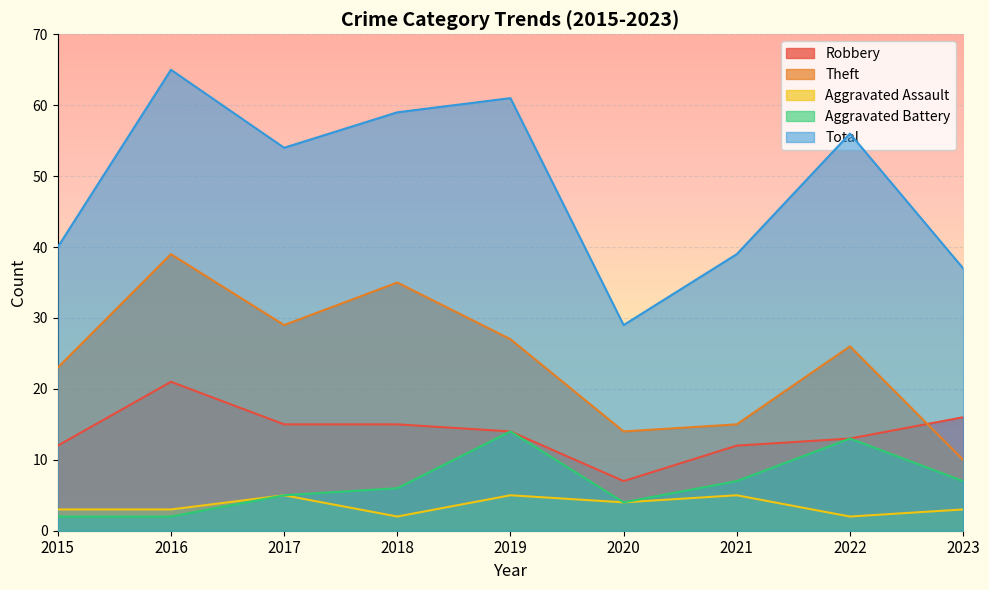

True or false: Aggravated Assault and Total intersect in this chart.

False